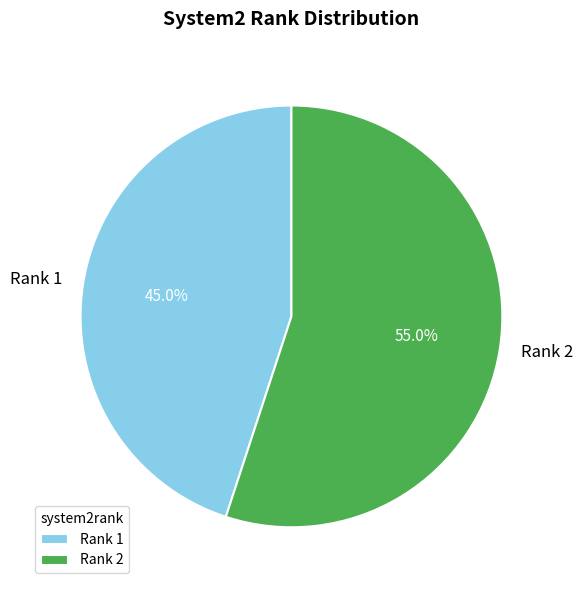

Which slice is the smallest?

Rank 1